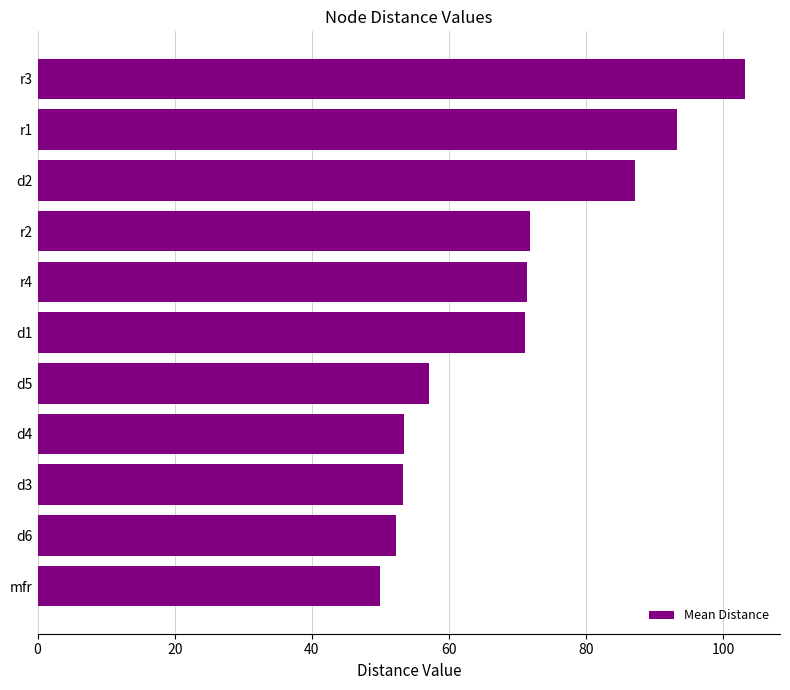

Which has a higher value, mfr or d3?

d3